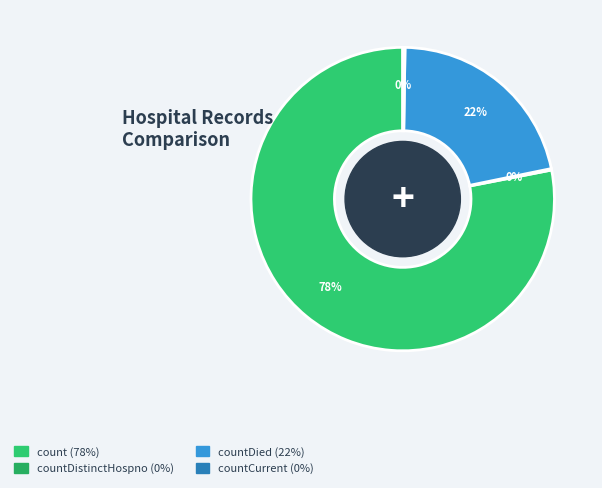

What is the largest slice in the pie chart?

count